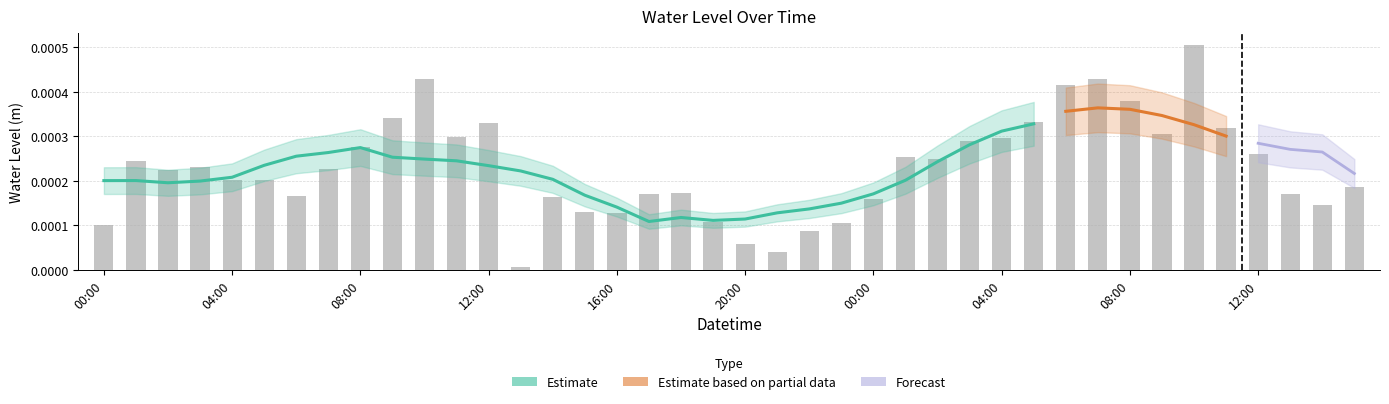

Between 00:00 and 04:00, which is larger?

04:00